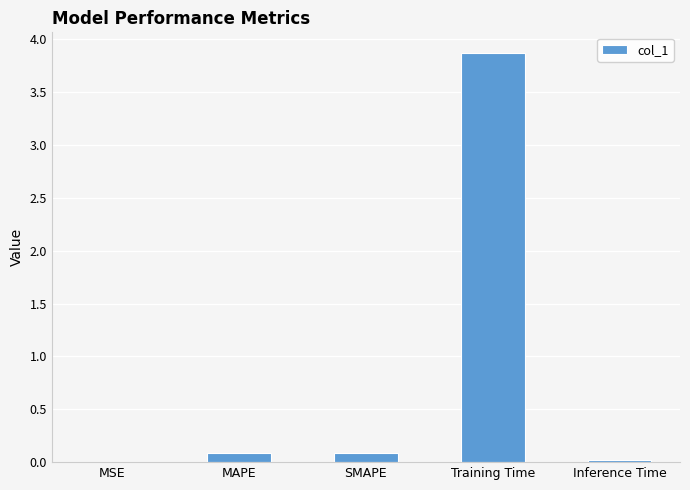

Count the number of data series in this chart.

1